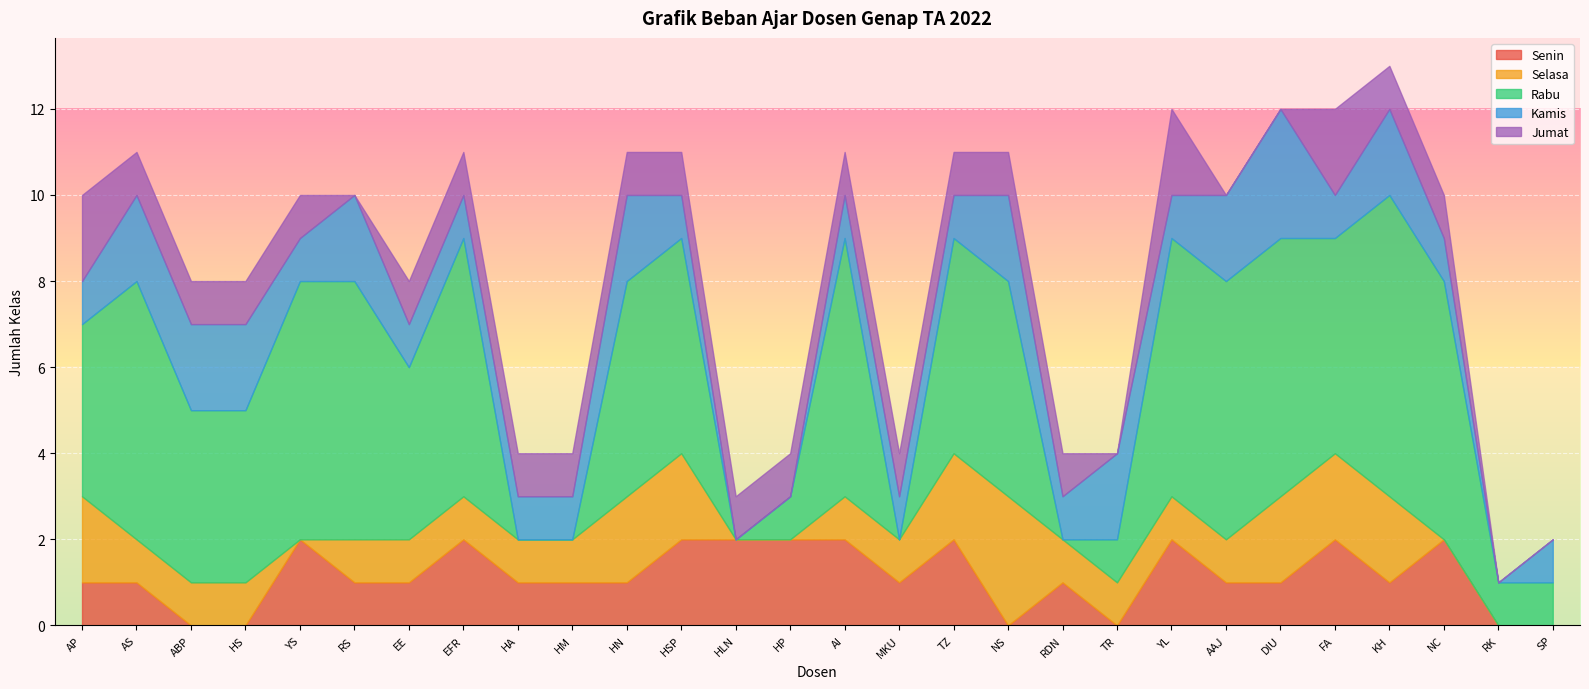

Which series has the largest total across all categories?

Rabu